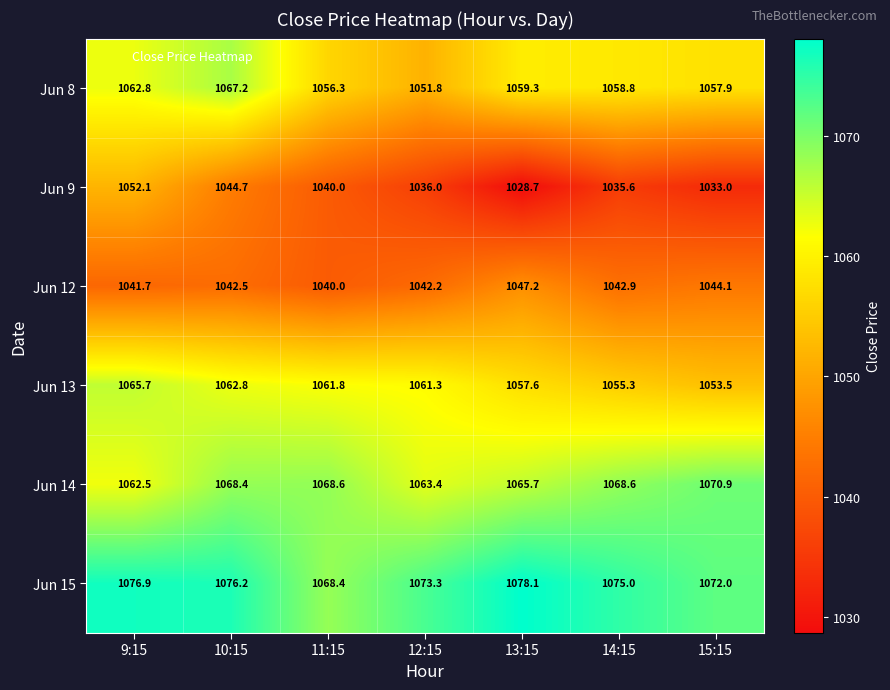

What is the sum of all Jun 13 values?

7418.0